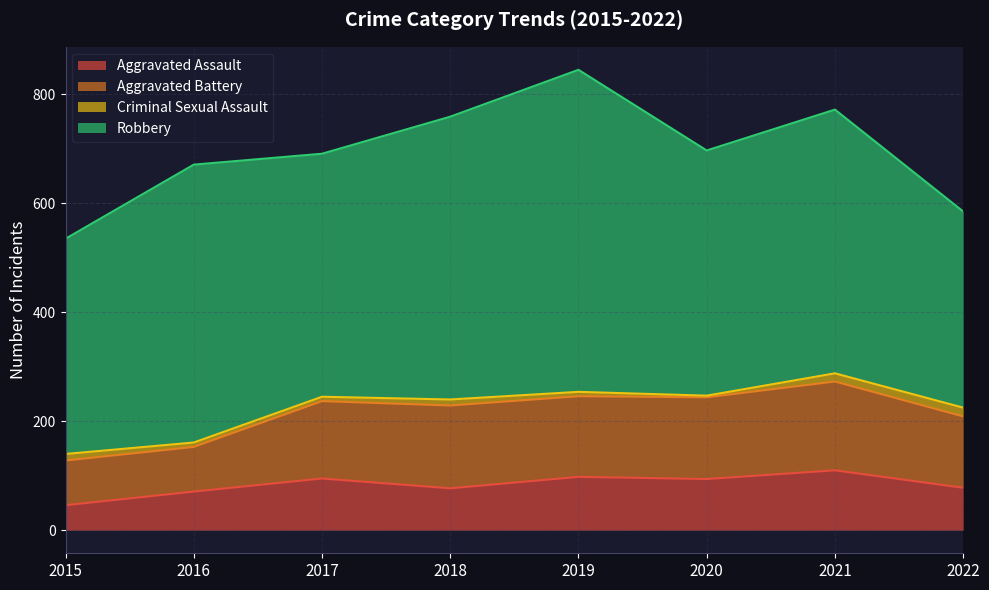

At which category does the chart reach its peak across all series?

2019